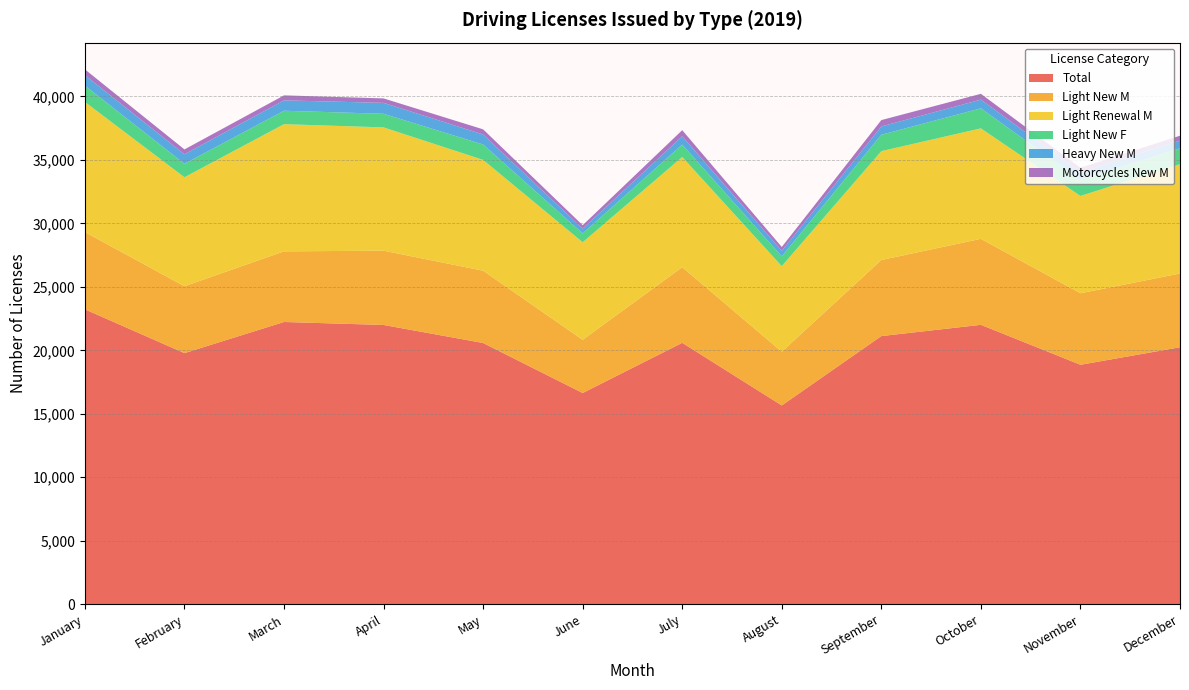

Reading left to right, list all the values displayed in this chart.

Total: 23228	19778	22231	21997	20576	16636	20590	15657	21121	22007	18861	20241
Light New M: 6082	5268	5562	5850	5692	4189	5955	4229	5991	6773	5632	5808
Light Renewal M: 10256	8584	10020	9712	8732	7687	8681	6743	8576	8703	7664	8608
Light New F: 1284	1061	1058	1071	1213	694	981	773	1293	1579	1269	1258
Heavy New M: 824	749	816	861	787	377	654	438	651	685	588	609
Motorcycles New M: 456	384	395	351	406	271	478	300	502	457	365	379